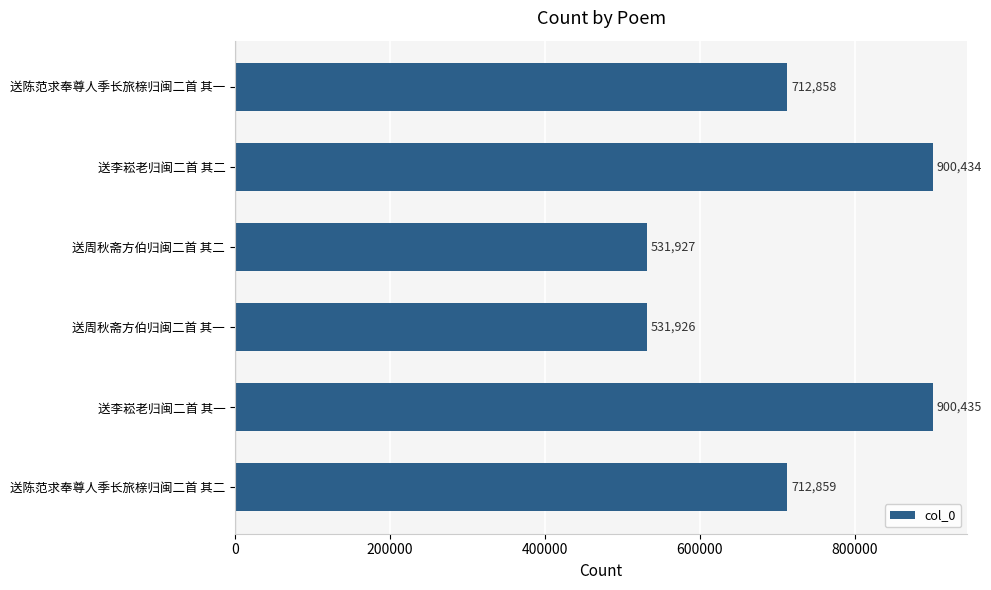

What is the approximate value at 送陈范求奉尊人季长旅榇归闽二首 其一?

712858